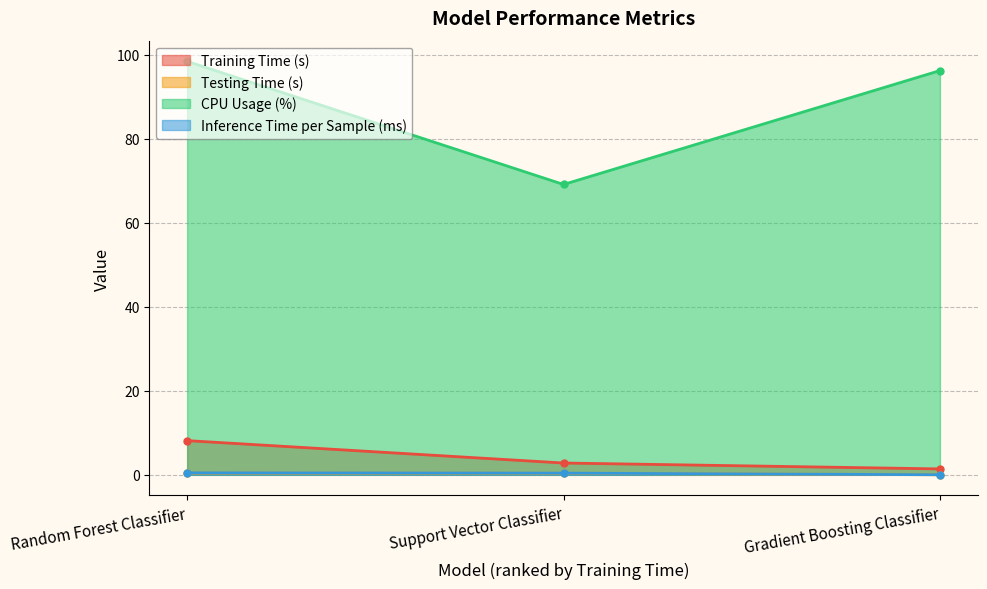

At Random Forest Classifier, list the series in order from largest to smallest.

CPU Usage (%), Training Time (s), Inference Time per Sample (ms), Testing Time (s)